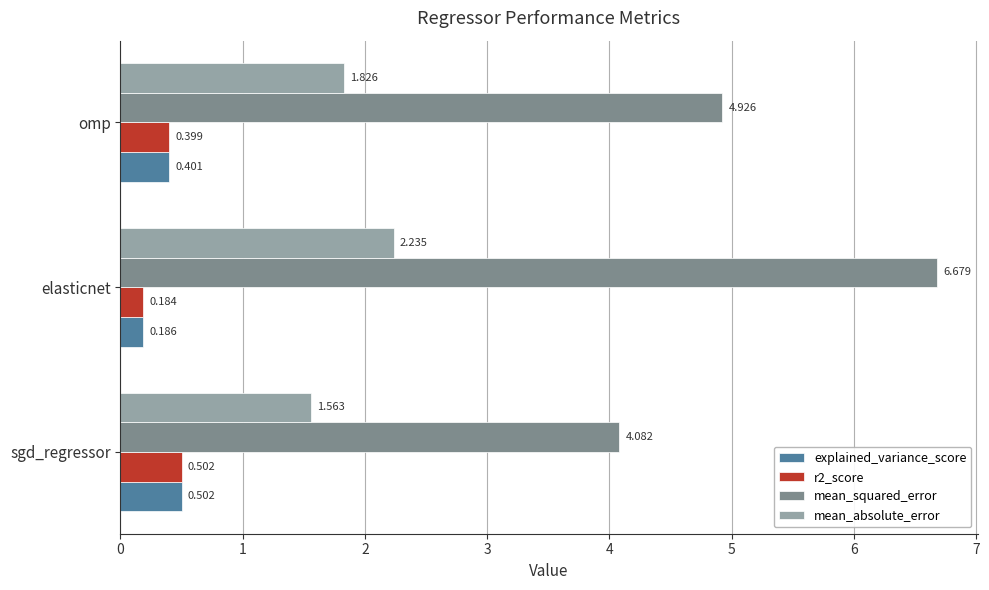

Which category has the highest value across all series?

elasticnet